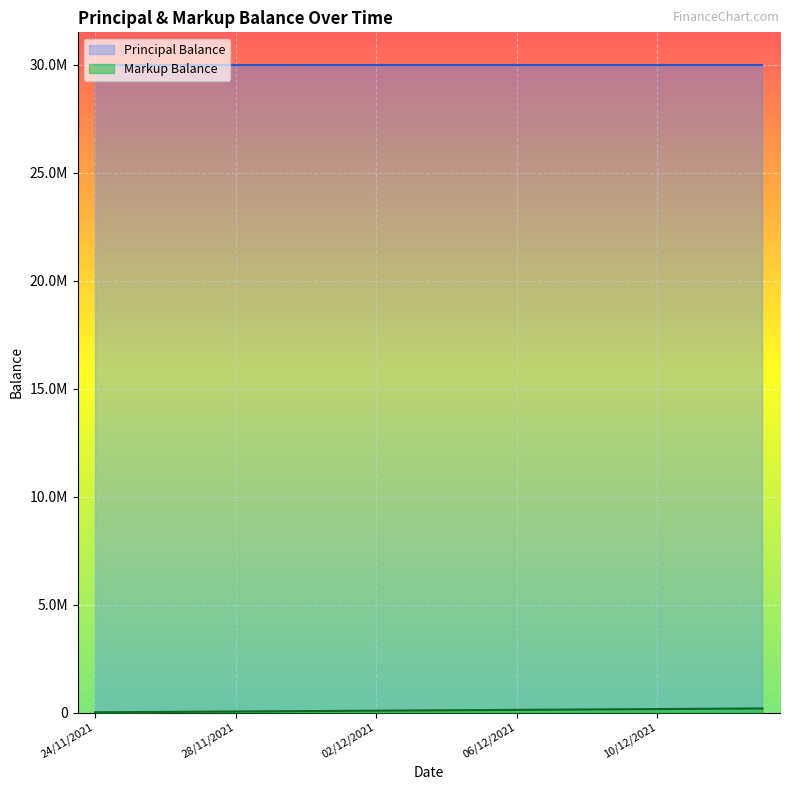

How many data points are less than 103430?

10